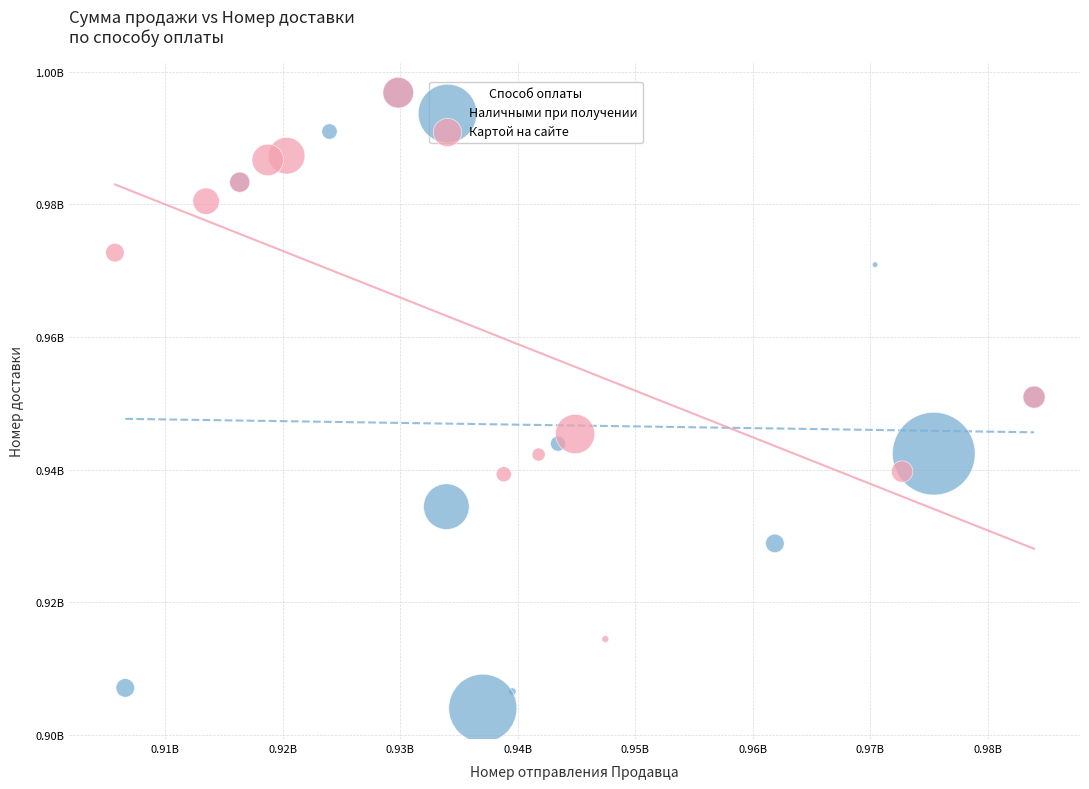

Which series contains the lowest Y value?

Наличными при получении